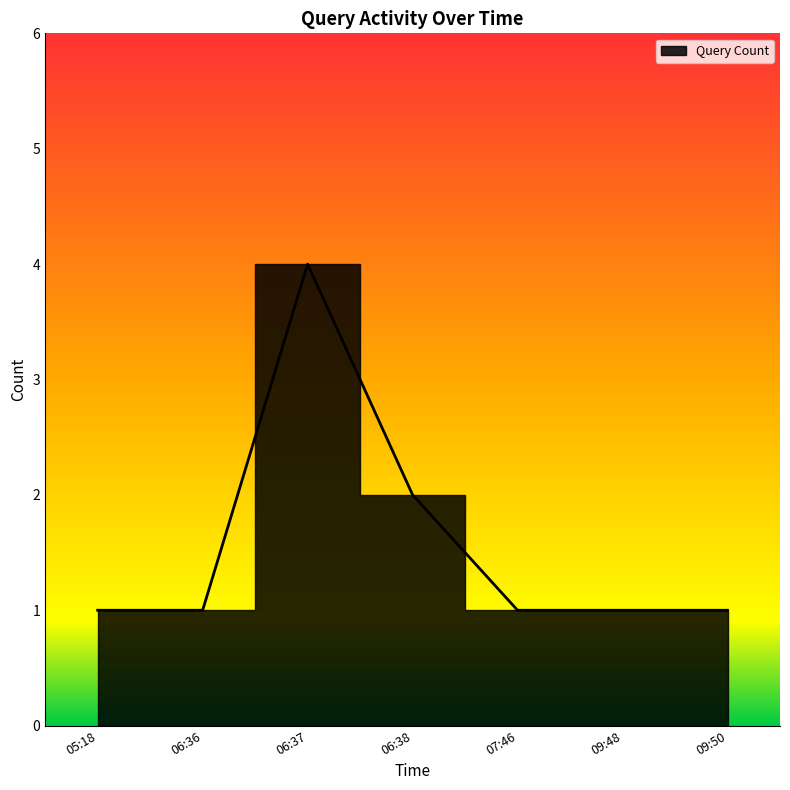

What is the difference between the maximum and minimum values?

3